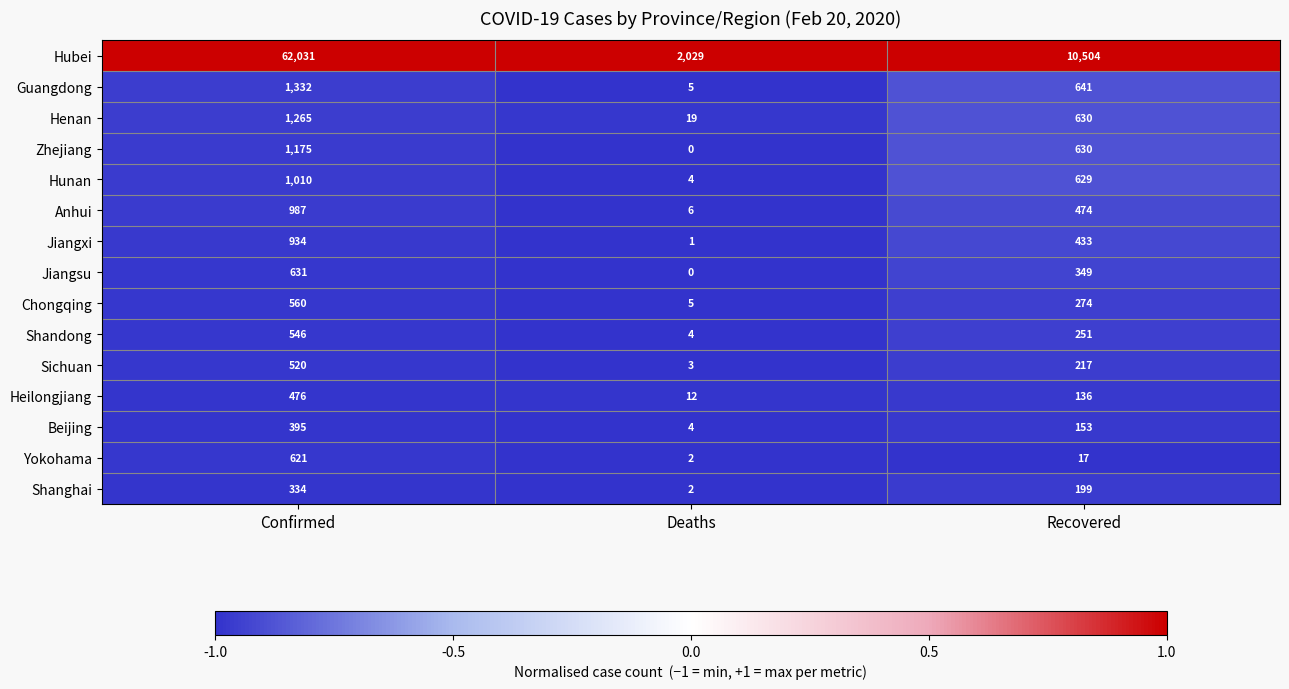

What is the difference between the highest and lowest values at Confirmed?

61697